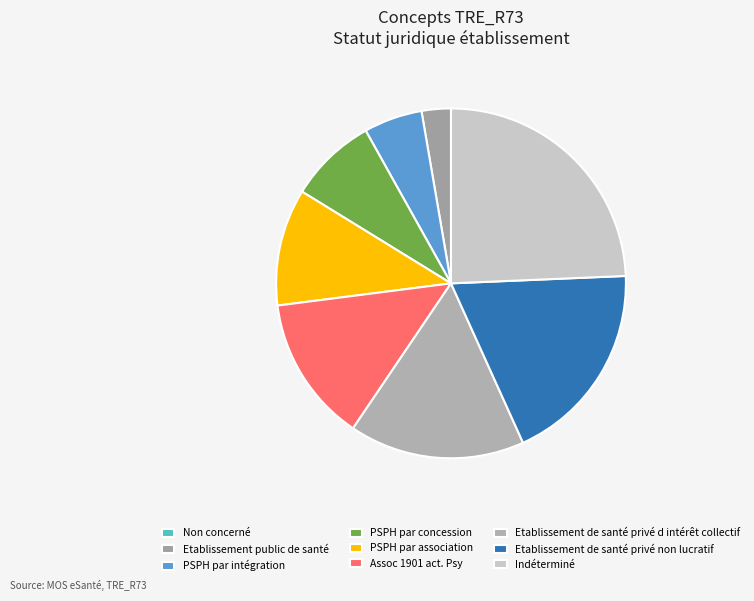

Which slice is the smallest?

Non concerné